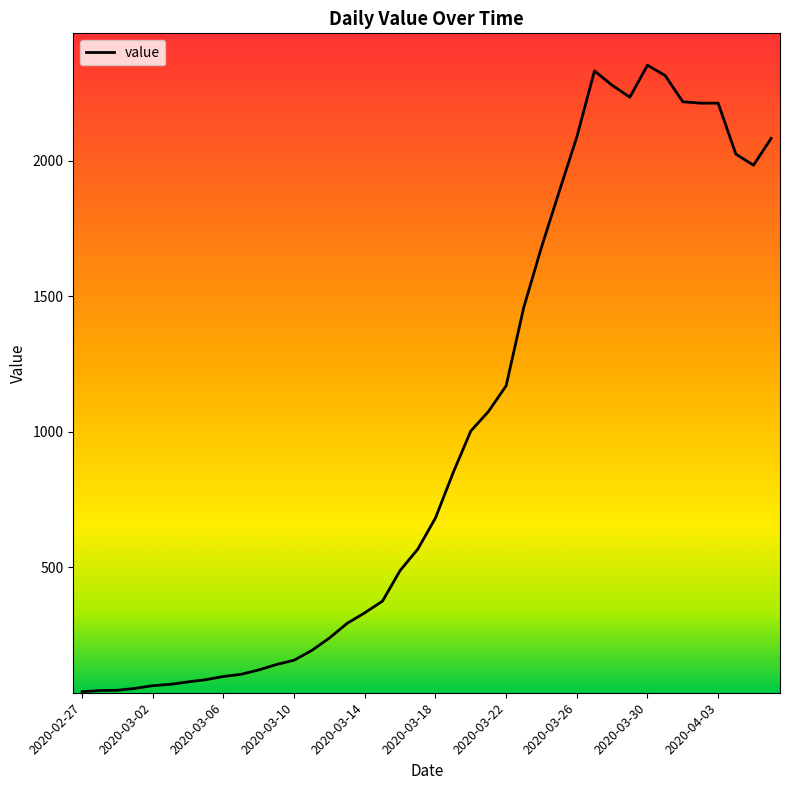

What is the maximum value shown in the chart?

2353